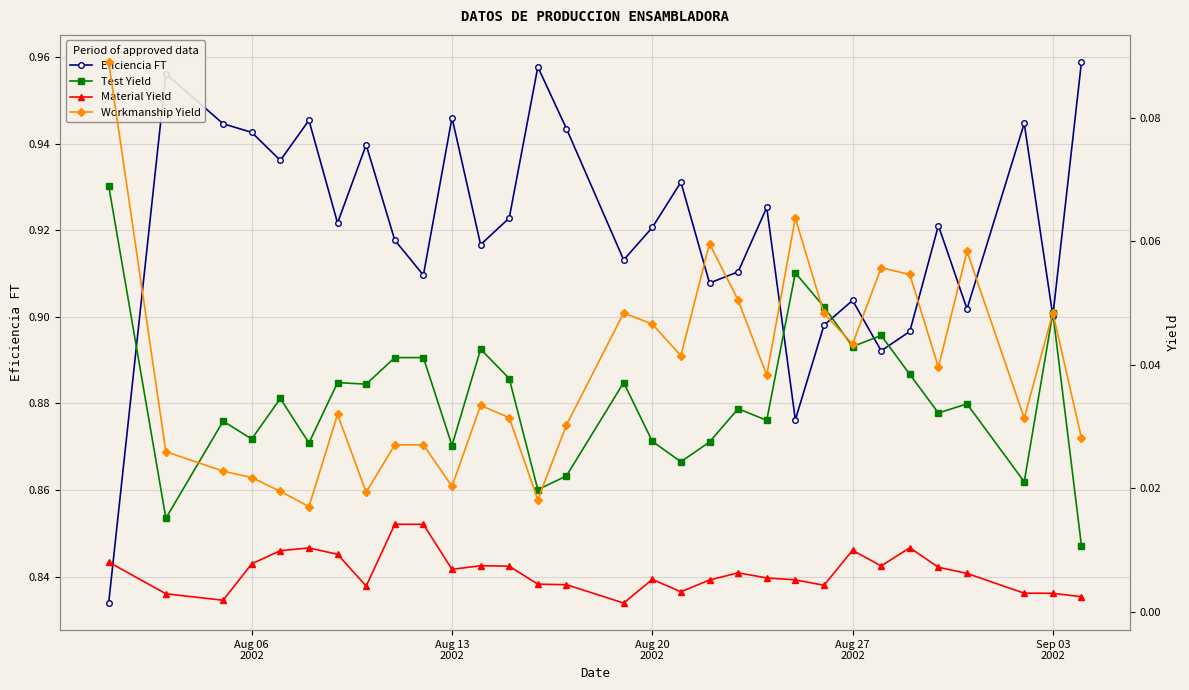

How many Eficiencia FT values are between 0 and 1?

31